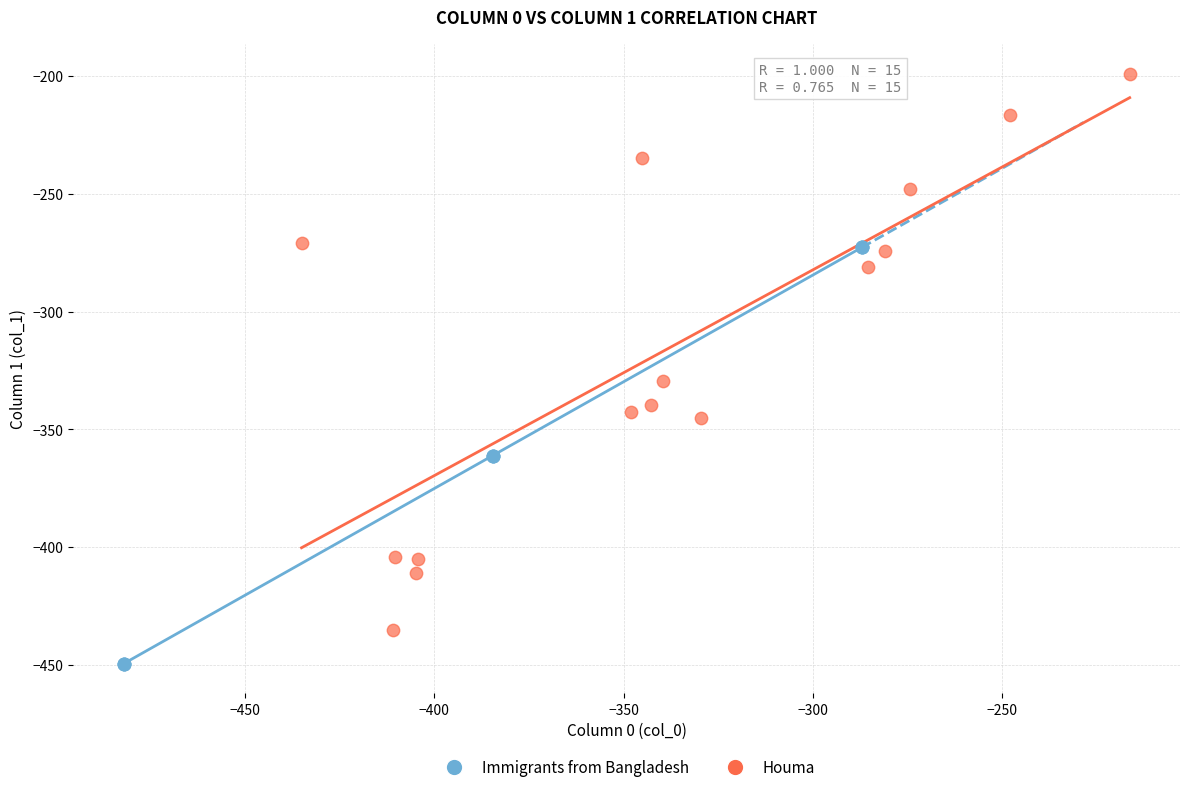

Which series has the largest Y range (max minus min)?

Houma